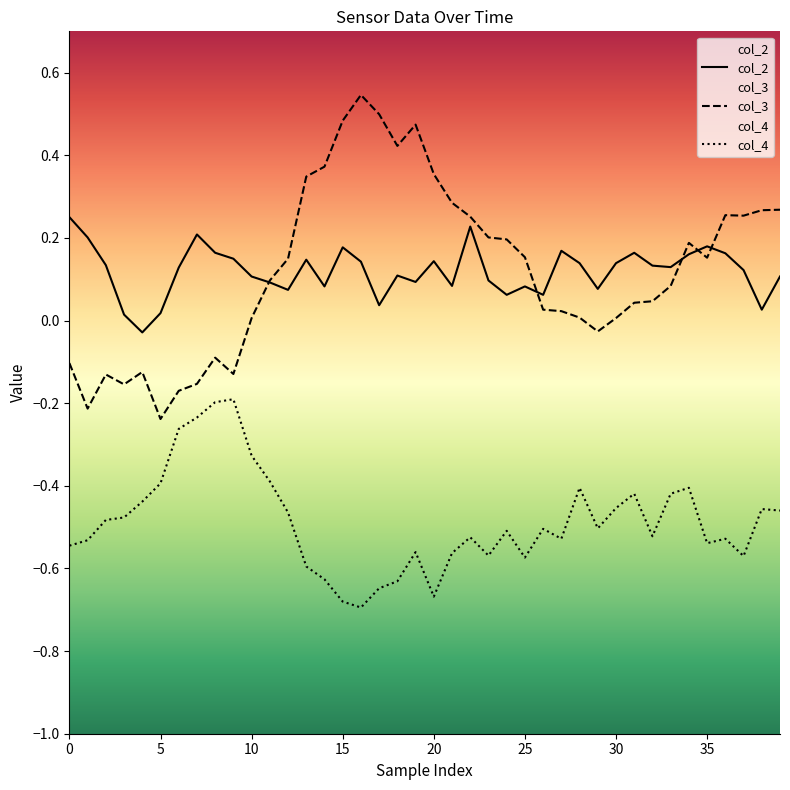

How many intersections are there between col_3 and col_2?

5